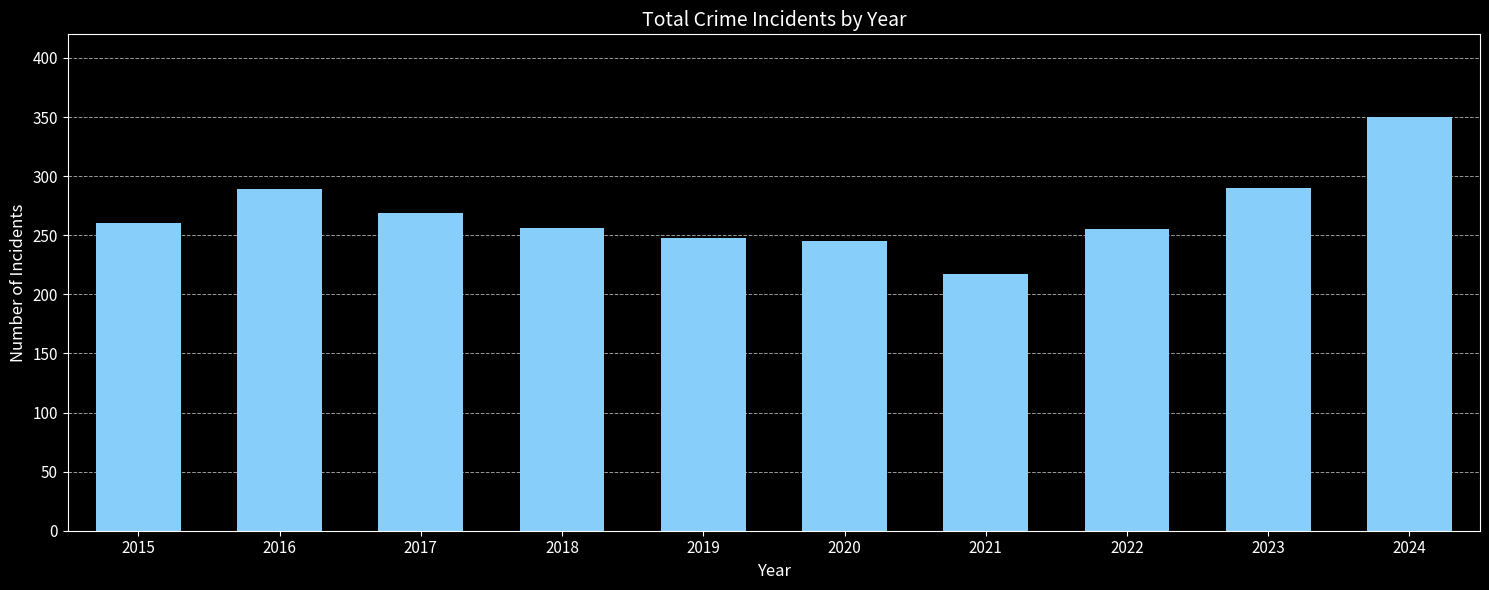

What is the approximate value at 2020?

245